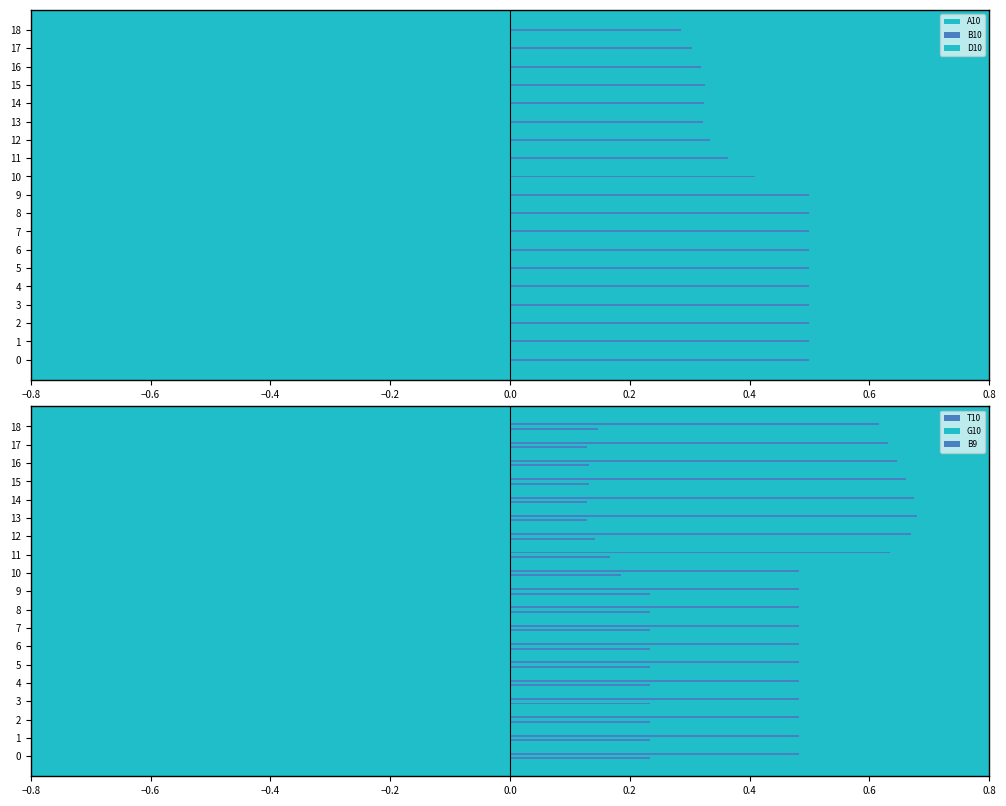

The B9 series shows 0.6 at 16. True or false?

True